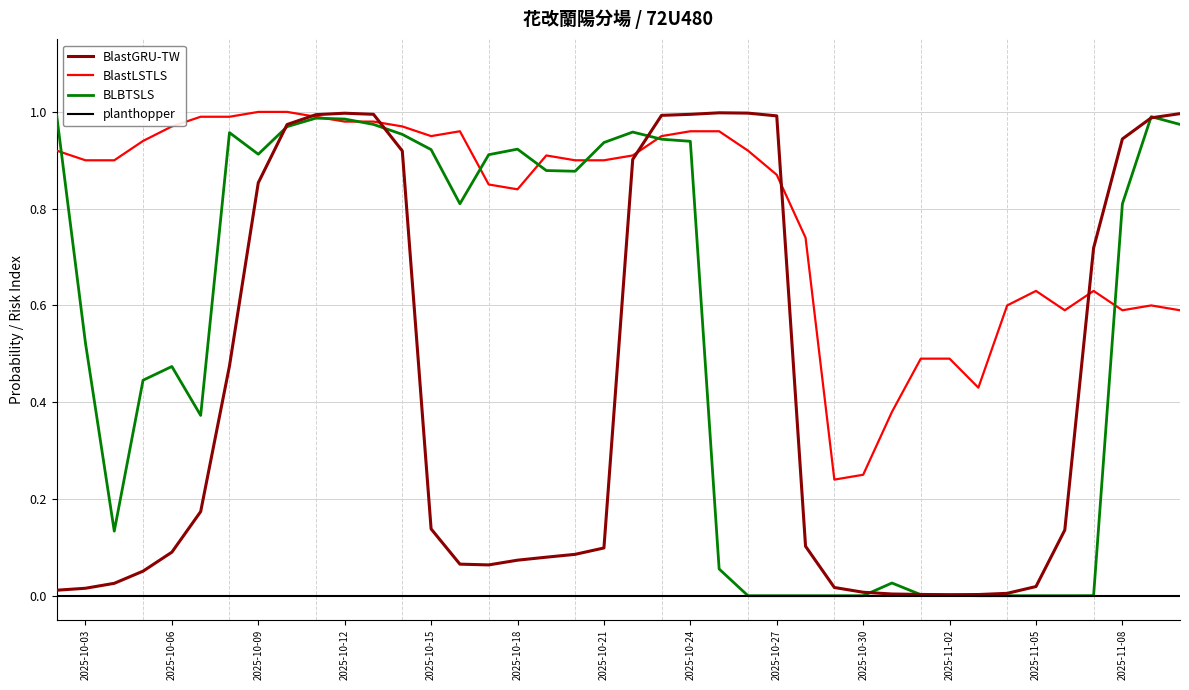

What are all the series names shown in the legend?

BlastGRU-TW, BlastLSTLS, BLBTSLS, planthopper